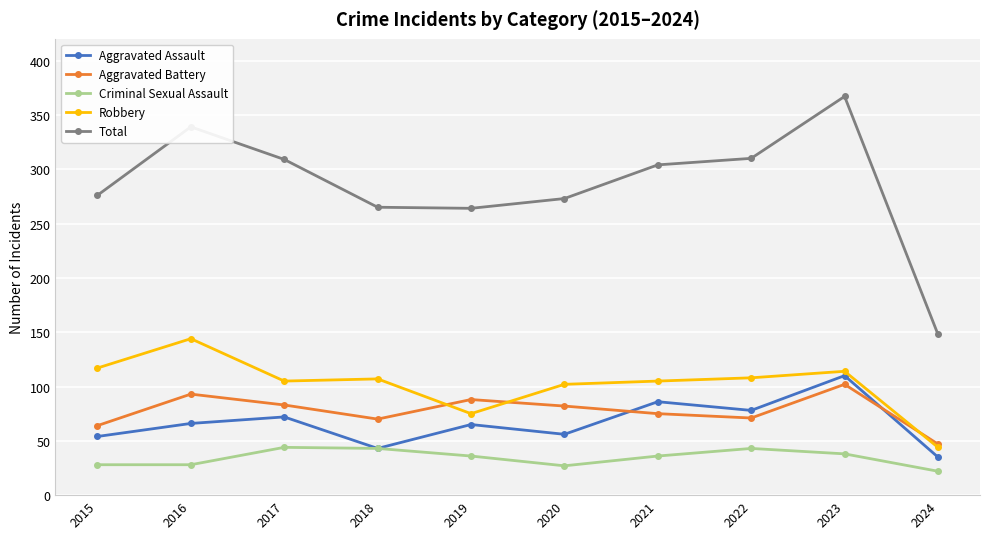

Which label corresponds to the largest value in the chart?

2023